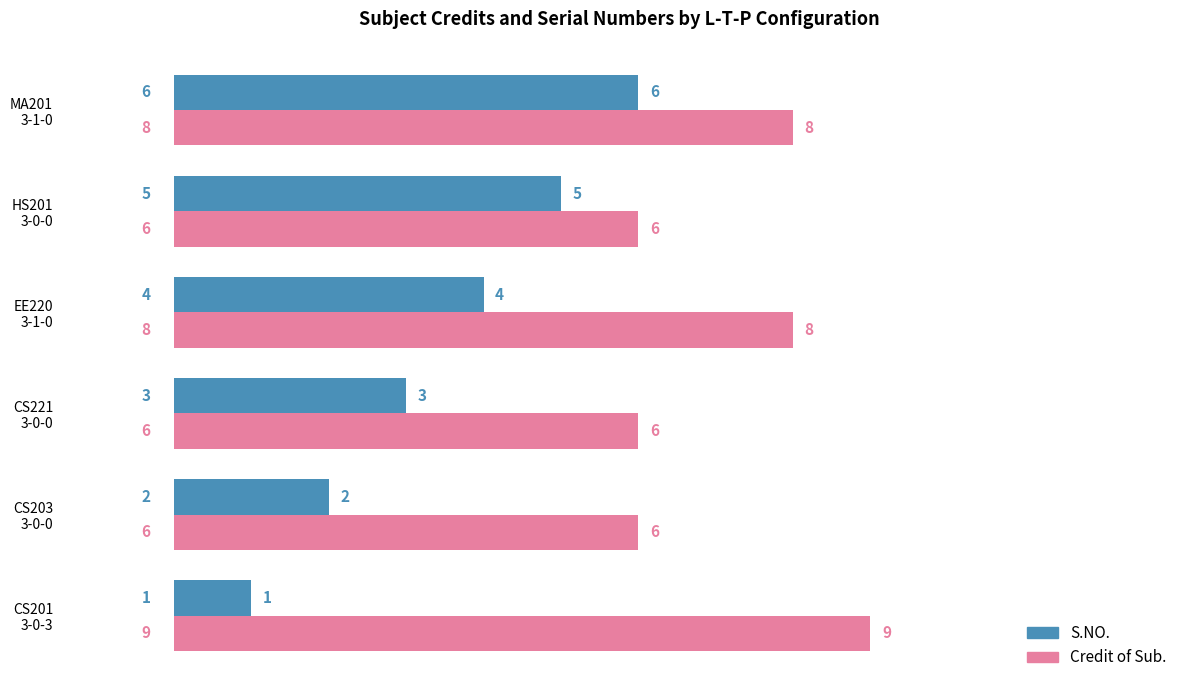

List the labels in order of S.NO. value, largest first.

MA201
3-1-0, HS201
3-0-0, EE220
3-1-0, CS221
3-0-0, CS203
3-0-0, CS201
3-0-3